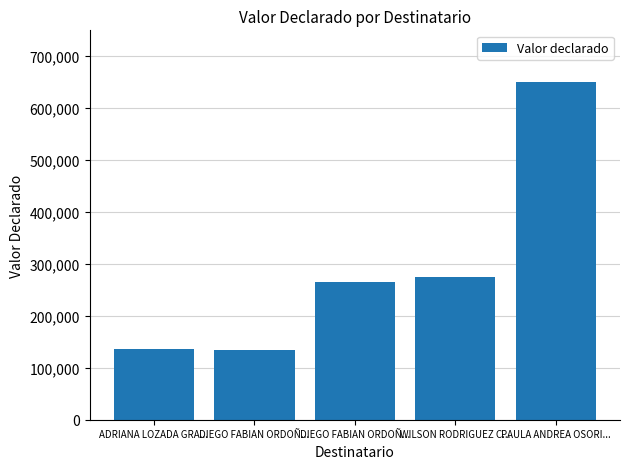

What is the difference between the second highest and minimum values?

140000